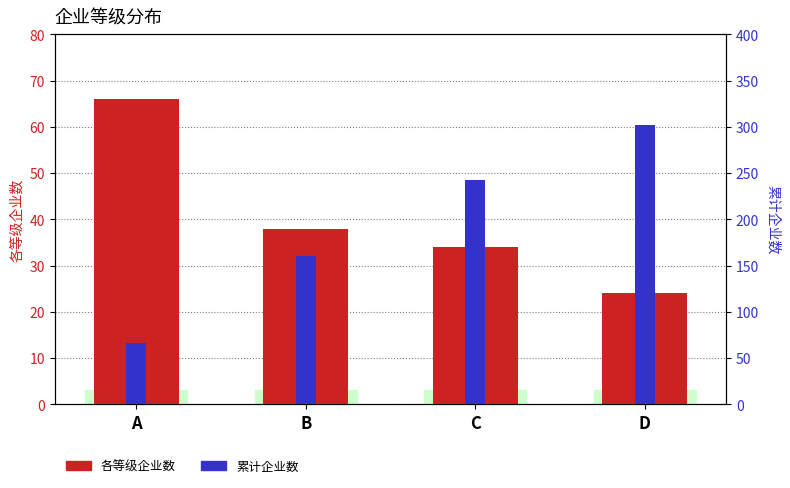

Which series has the largest total across all categories?

累计企业数